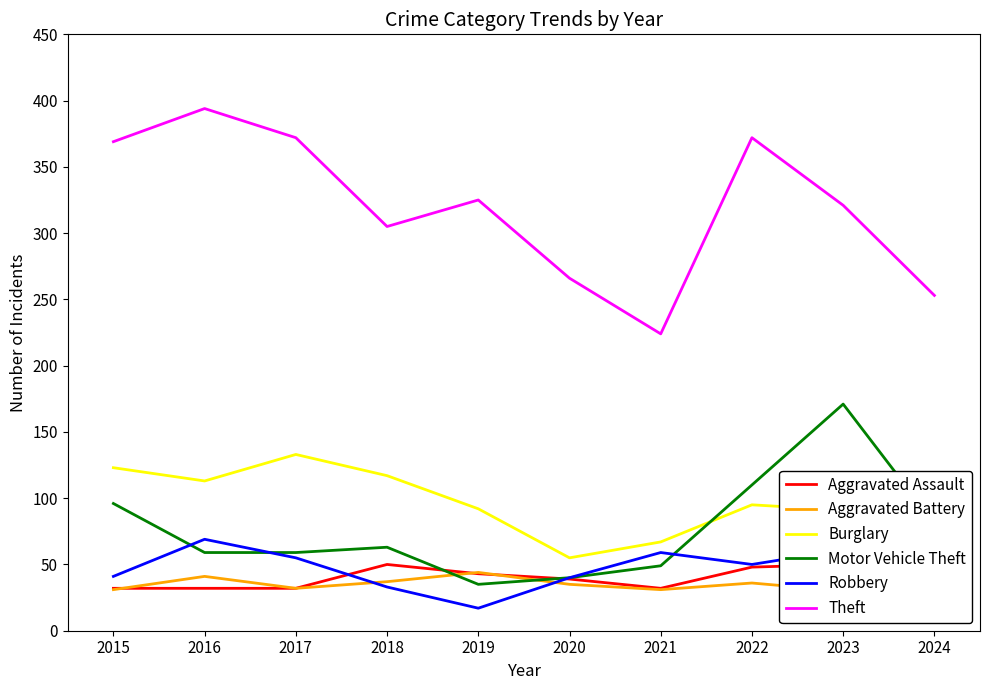

What is the value of the Aggravated Battery point at the 6th from the left?

35